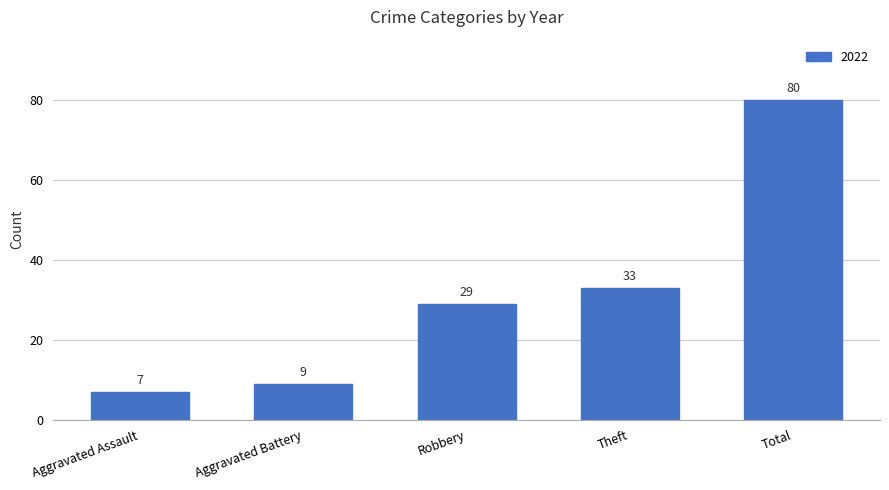

What is the minimum value shown in the chart?

7